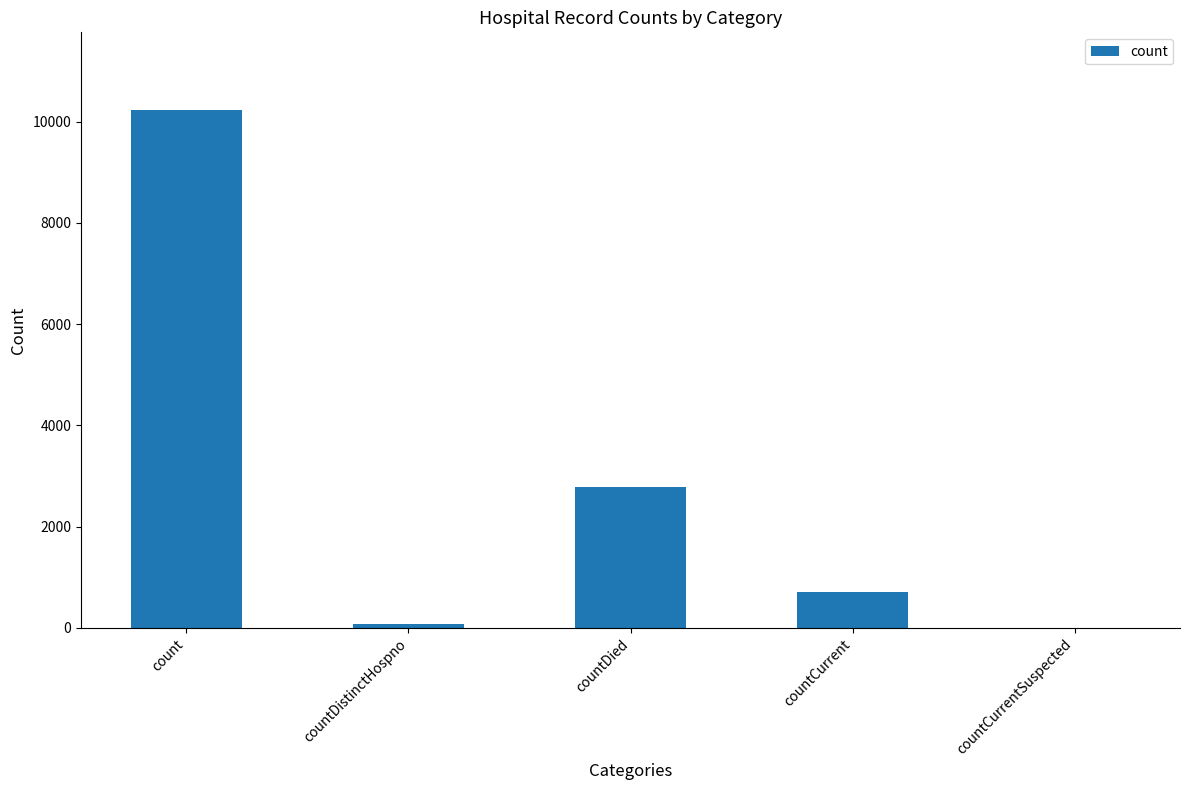

The chart shows a value of 10229 at count. True or false?

True